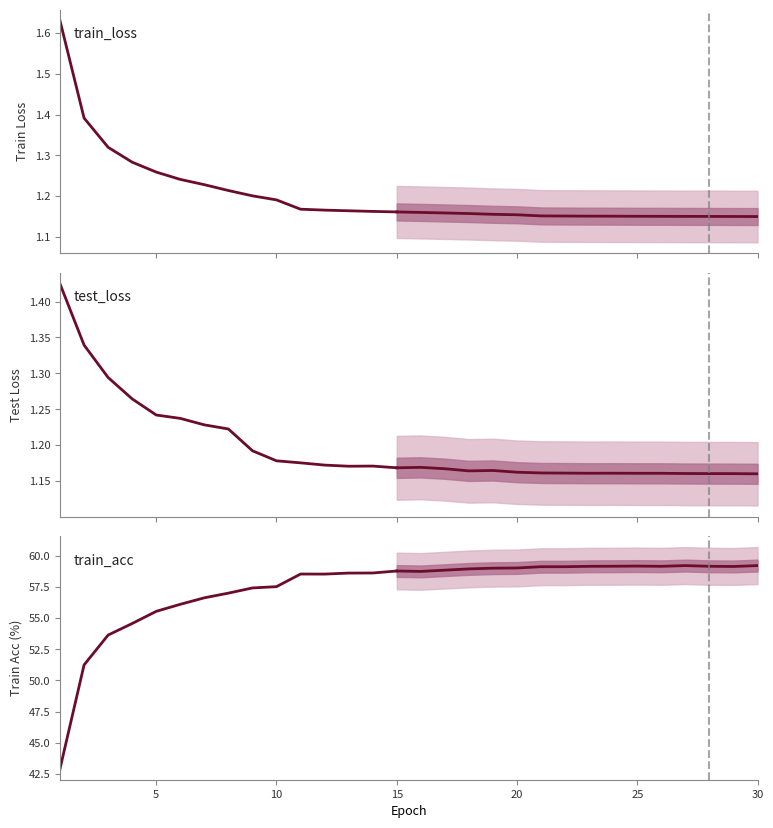

The test_loss series shows 1.2 at 30. True or false?

True